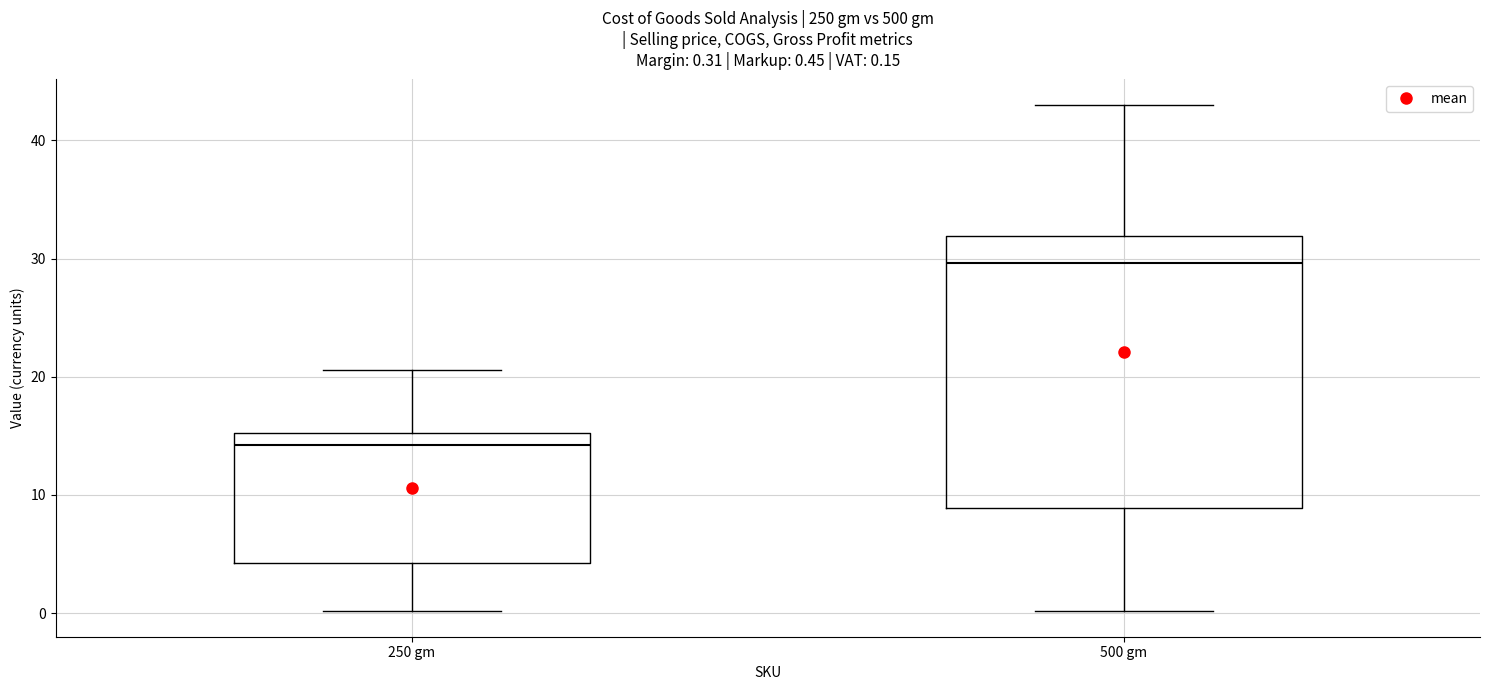

Which box is the tallest, from its lower edge to its upper edge?

500 gm